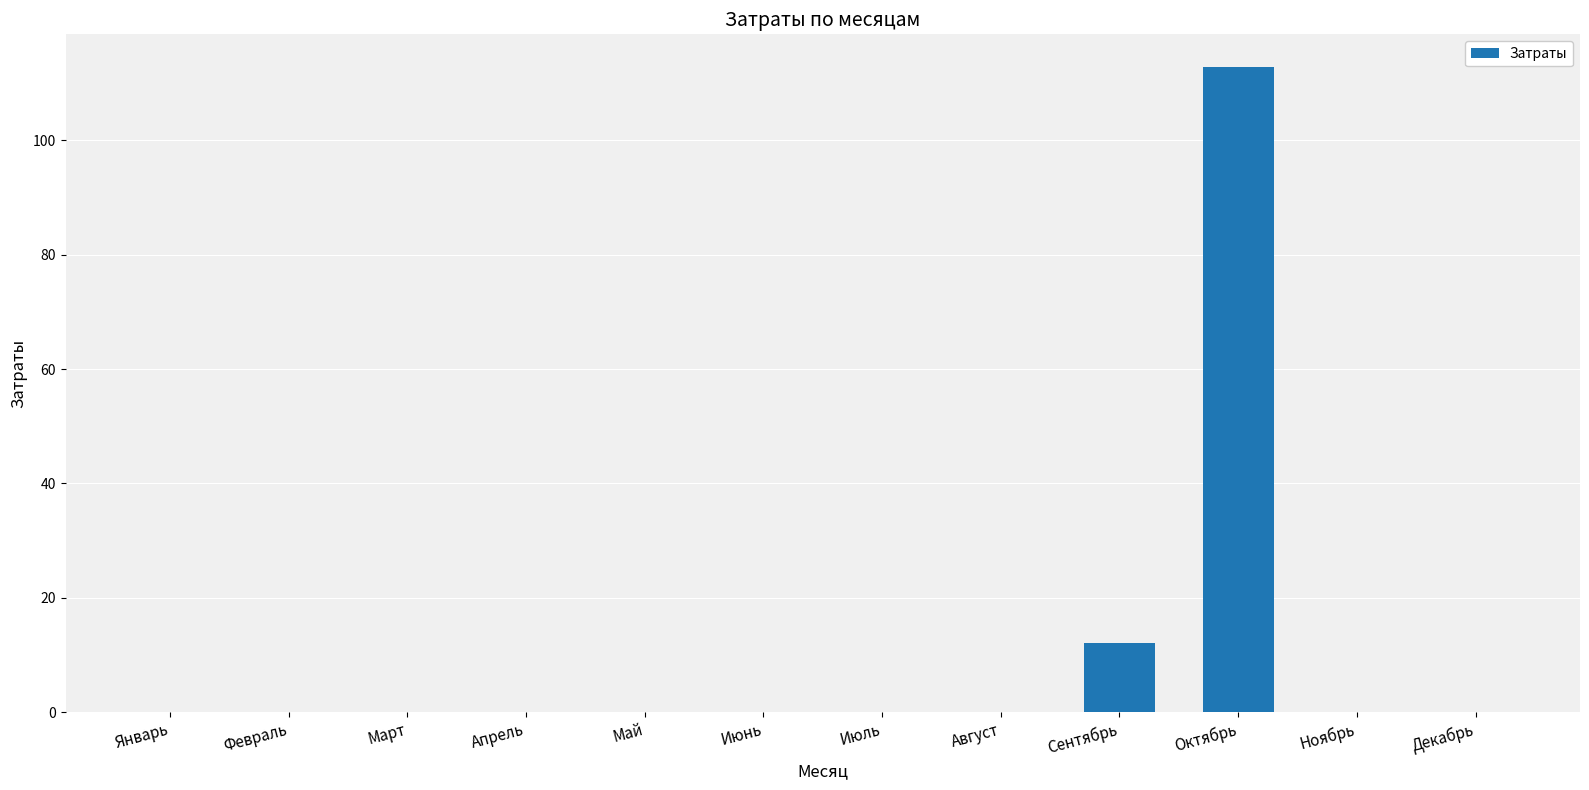

What is the average value?

10.4